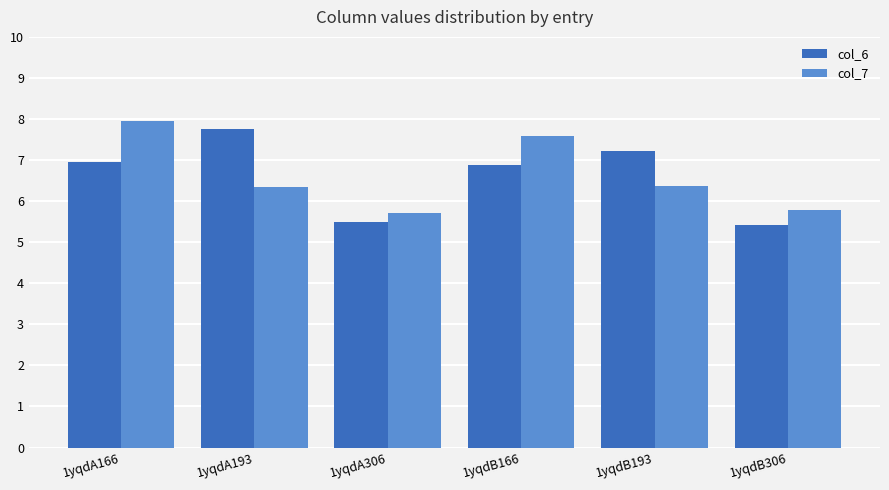

Which series changed the most between 1yqdA306 and 1yqdB166?

col_7